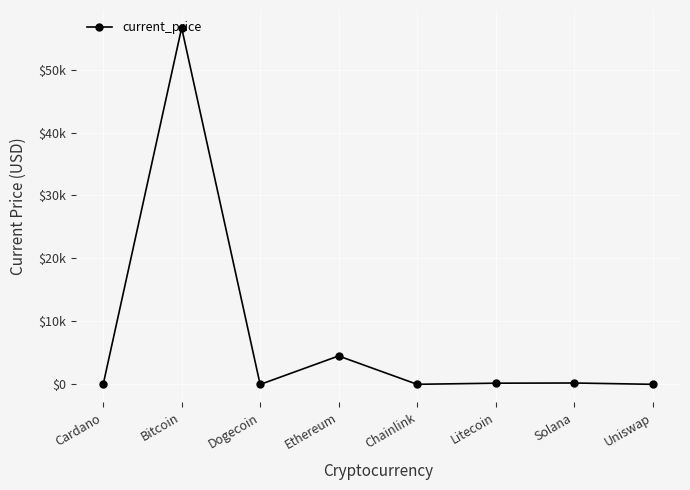

Is this an area chart (filled region under the line)?

No